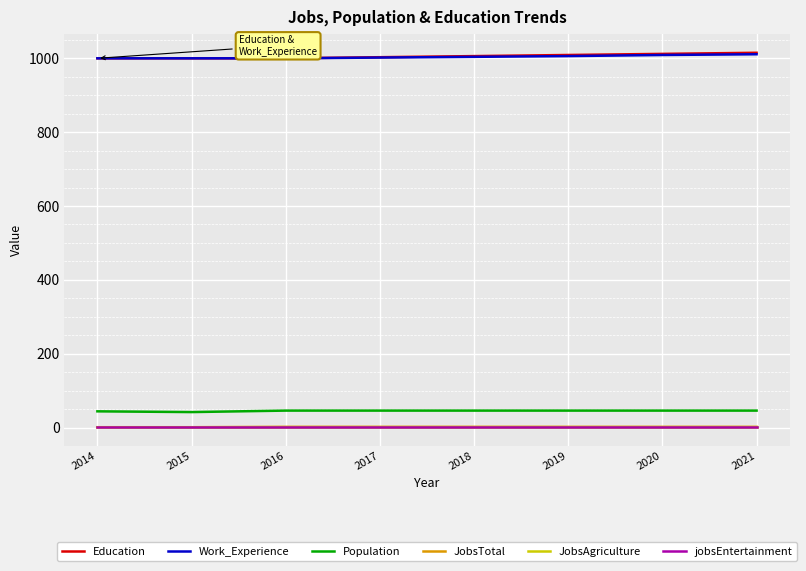

The value of jobsEntertainment at 2018 is 1. True or false?

True